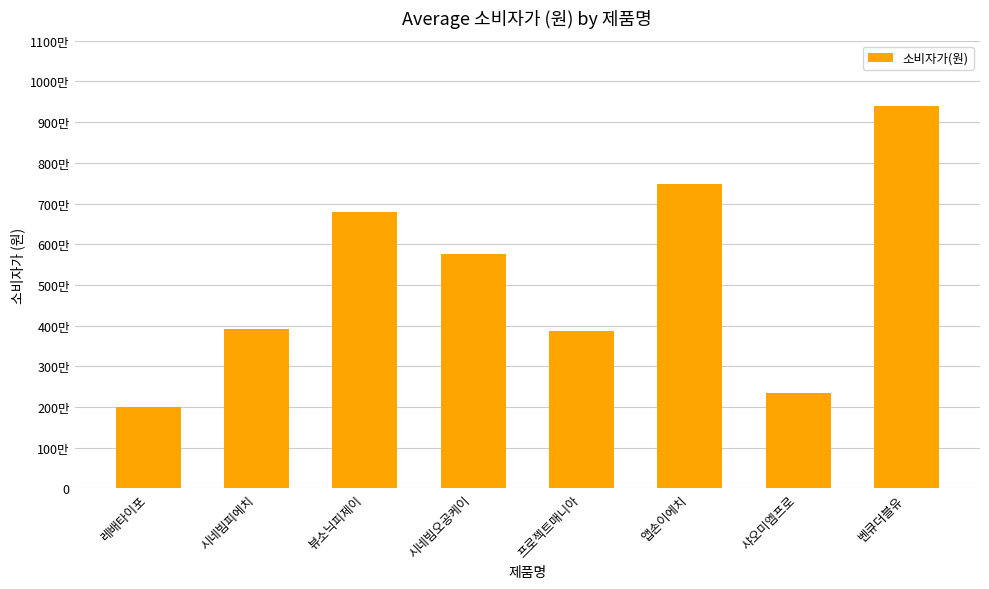

What position from the left is 벤큐더블유?

8